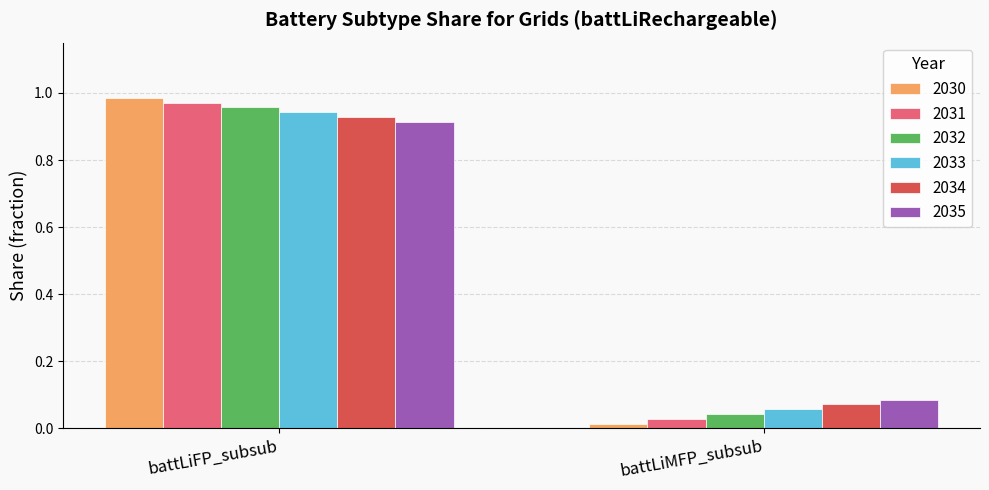

At which label does 2035 reach its peak?

battLiFP_subsub